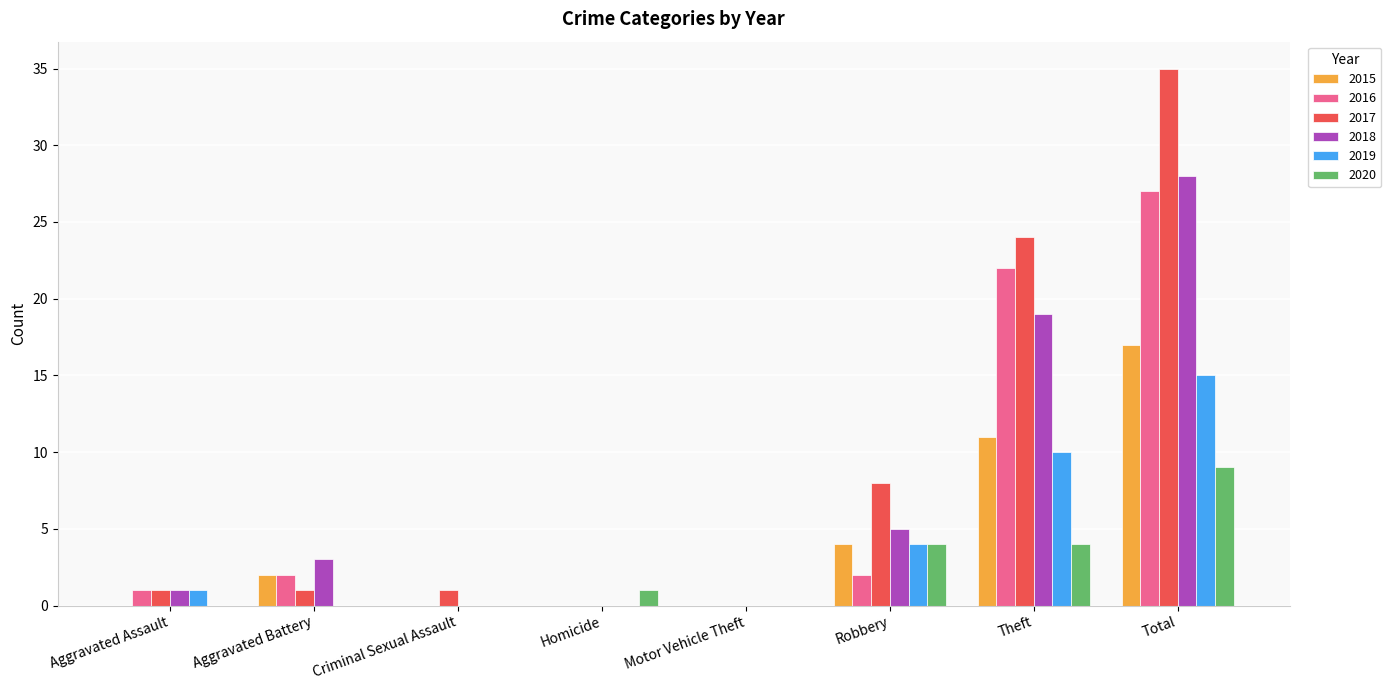

Which series has the widest spread of values?

2017